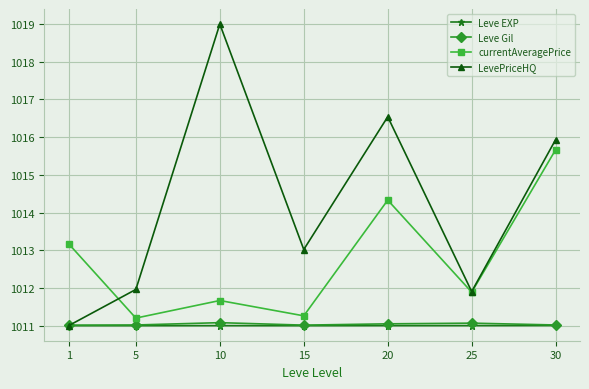

How many intersections are there between LevePriceHQ and Leve Gil?

1